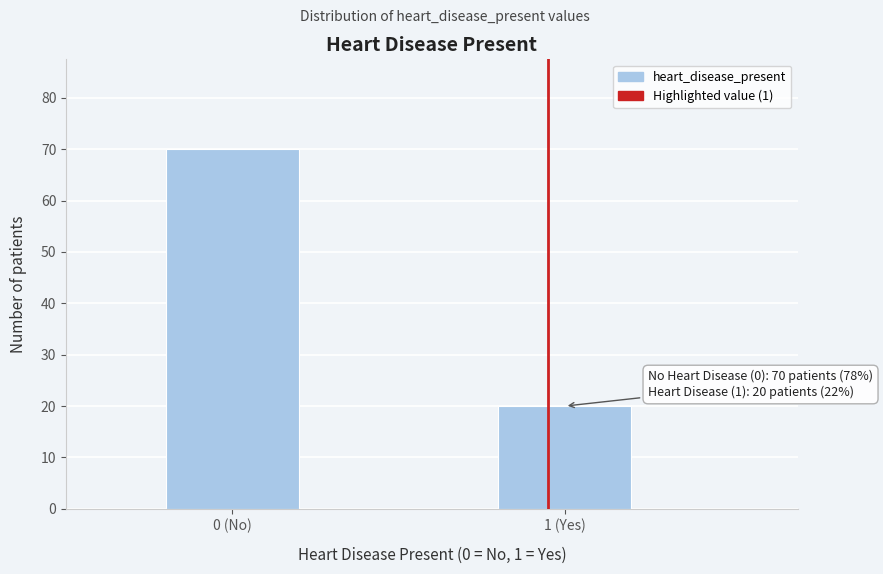

Reading right to left, extract all data points from this chart.

20	70